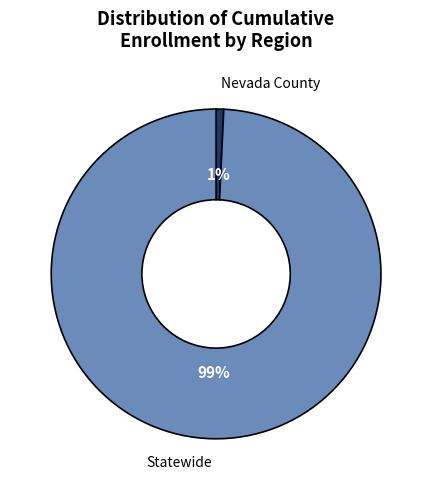

To the nearest percent, what is the average slice percentage?

50%